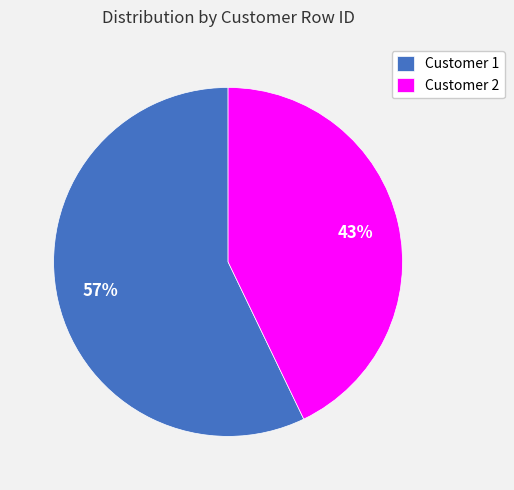

Is Customer 1 the majority of the pie?

Yes